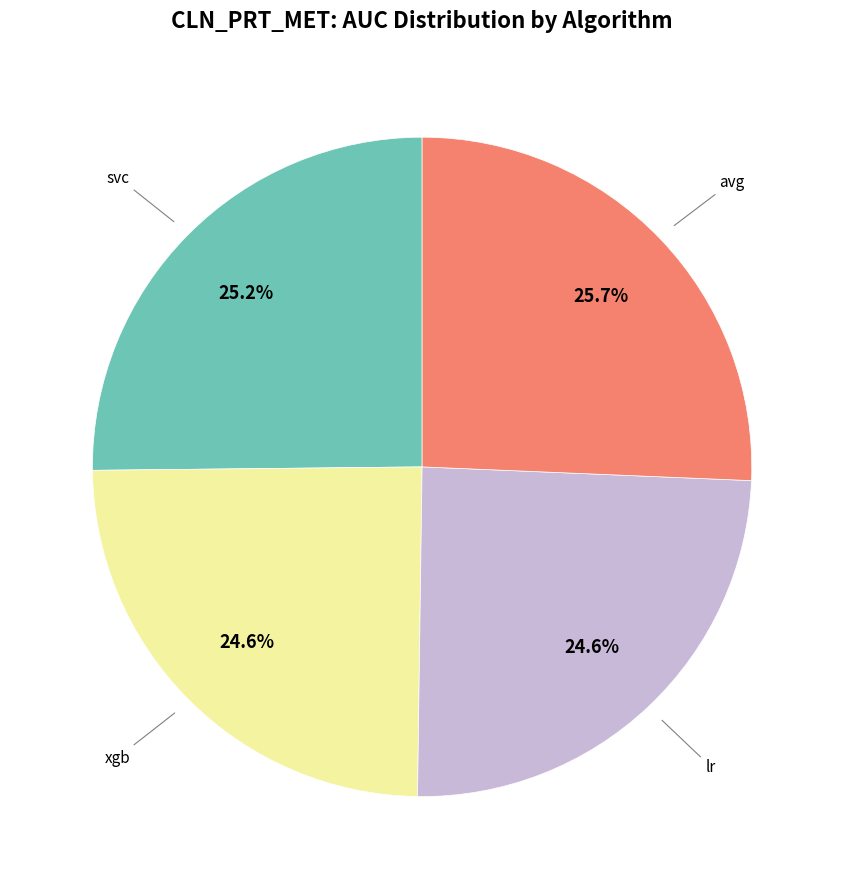

Does any single category account for the majority?

No